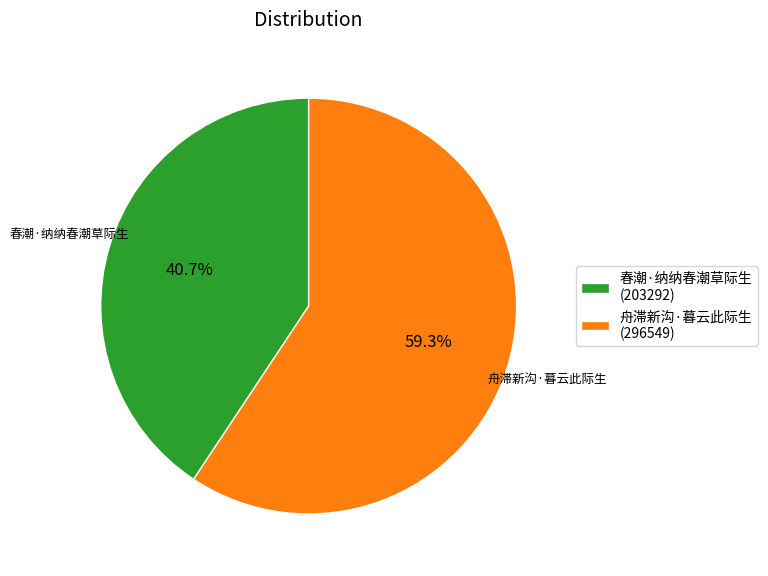

Does any single category account for the majority?

Yes